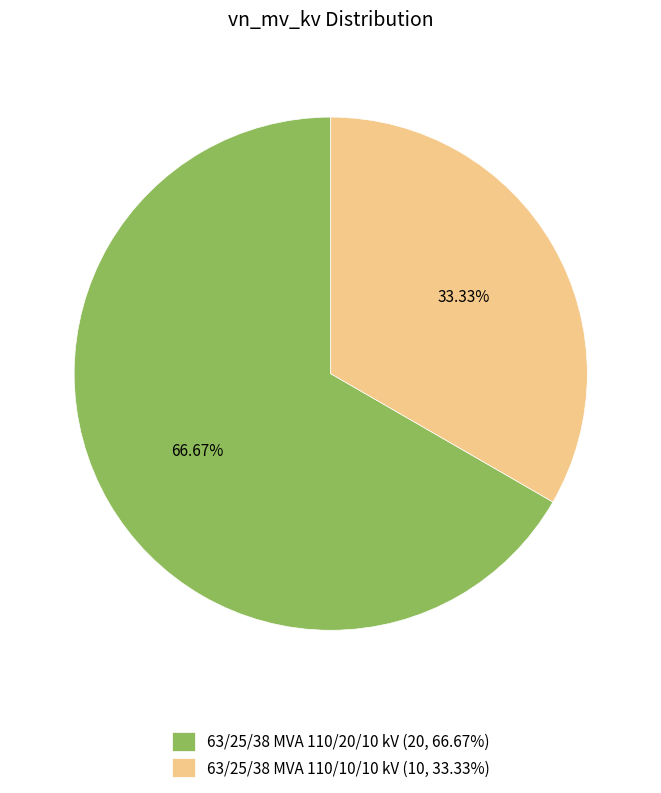

Combined, do 63/25/38 MVA 110/10/10 kV and 63/25/38 MVA 110/20/10 kV account for over 50%?

Yes